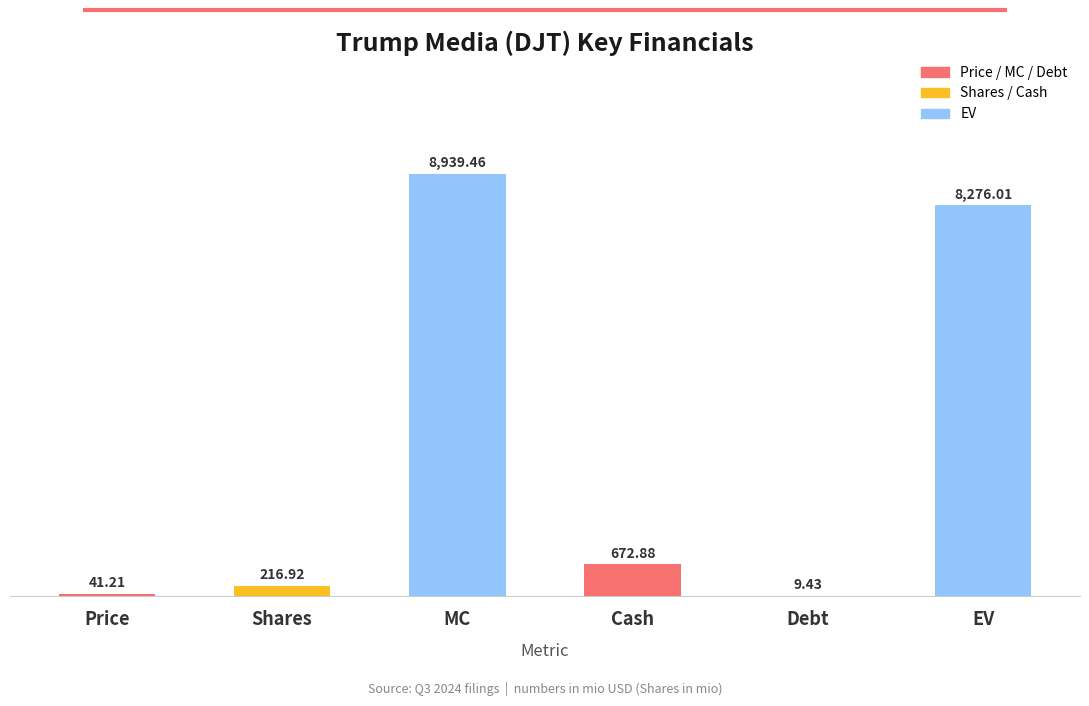

What is the sum of the values at Cash and Shares?

889.8